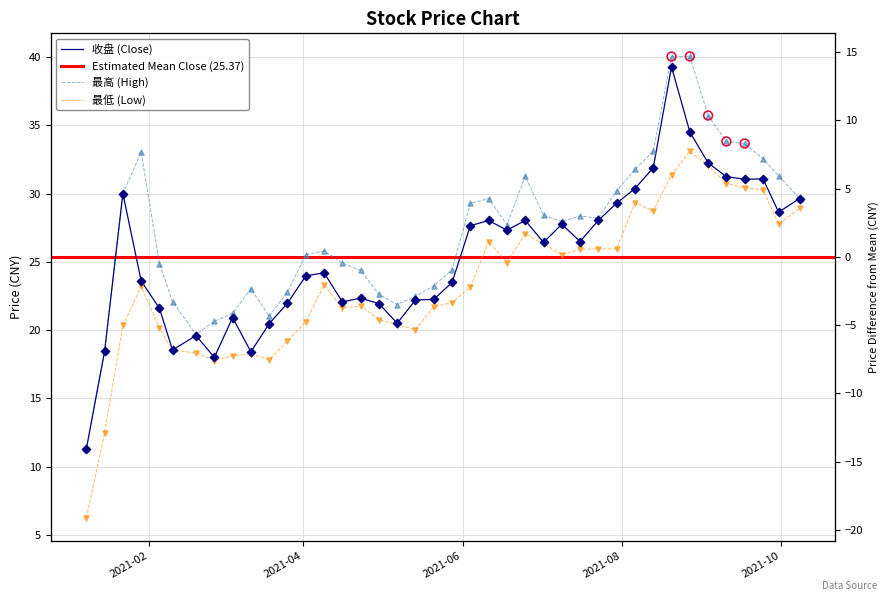

At how many categories does at least one series exceed 18?

39